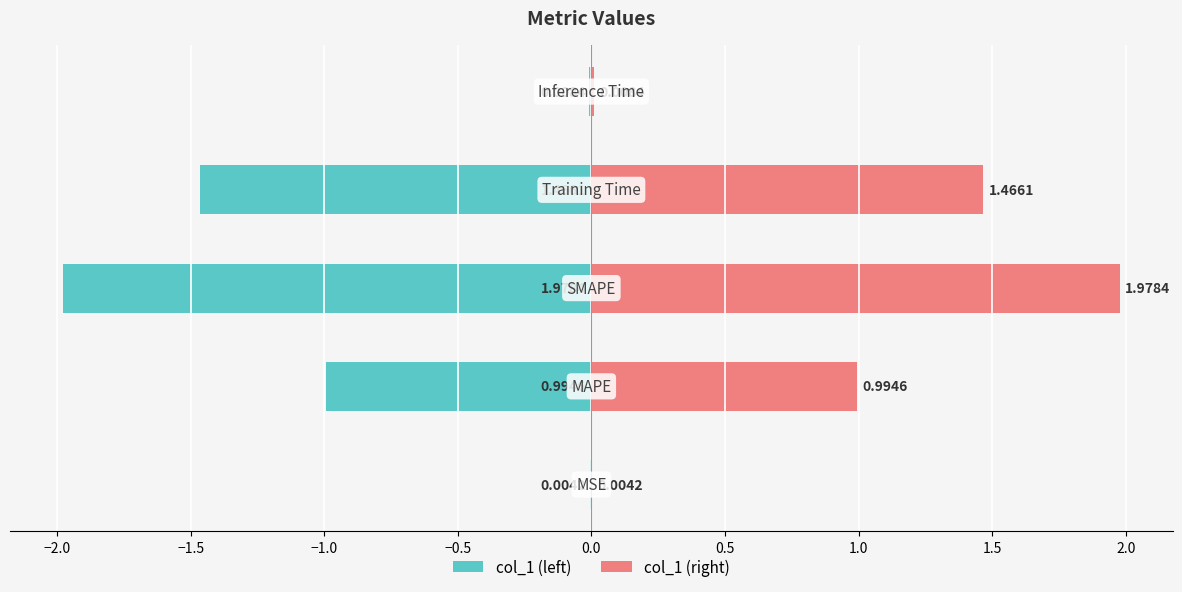

The col_1 (left) series shows -1.5 at −1.0. True or false?

True